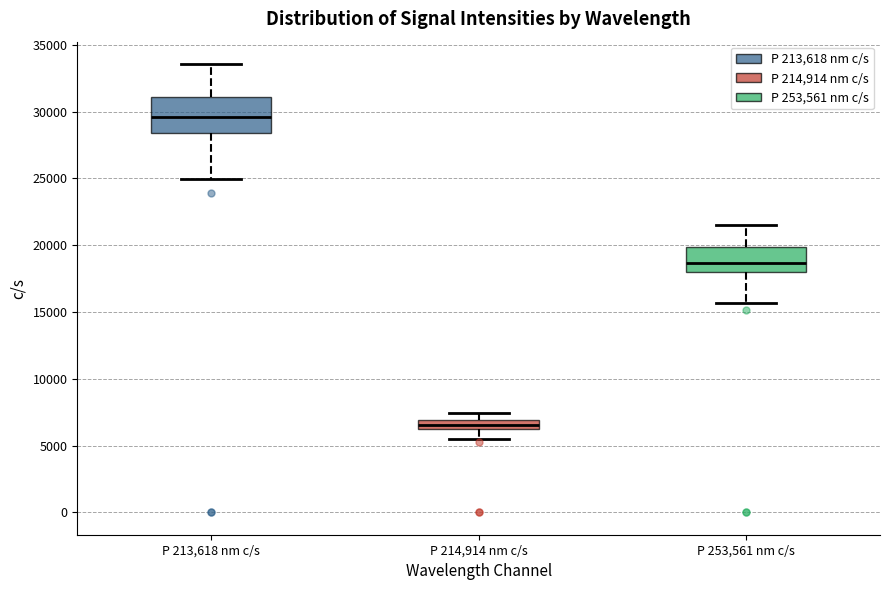

Which box's median line is the lowest?

P 214,914 nm c/s